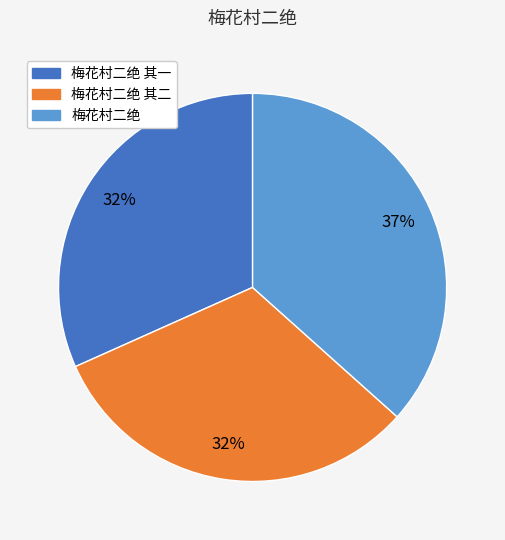

To the nearest percent, what is the difference between the largest and smallest slice percentages?

5%